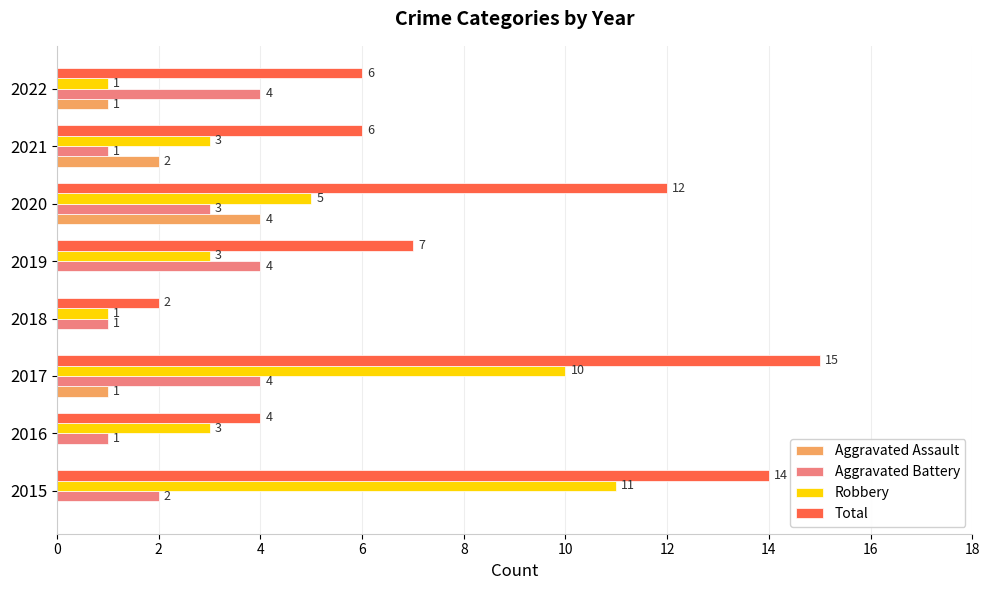

What is the greatest value displayed?

15